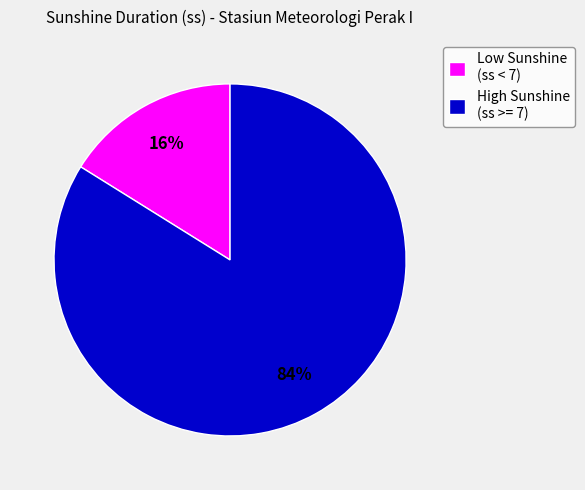

What is the ratio of the value at High Sunshine (ss >= 7) to the value at Low Sunshine (ss < 7)?

5.2